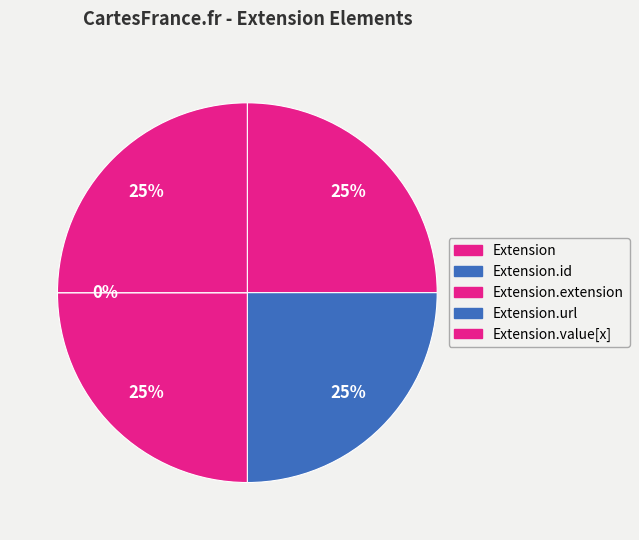

What is the change in value from Extension.url to Extension.value[x]?

+1